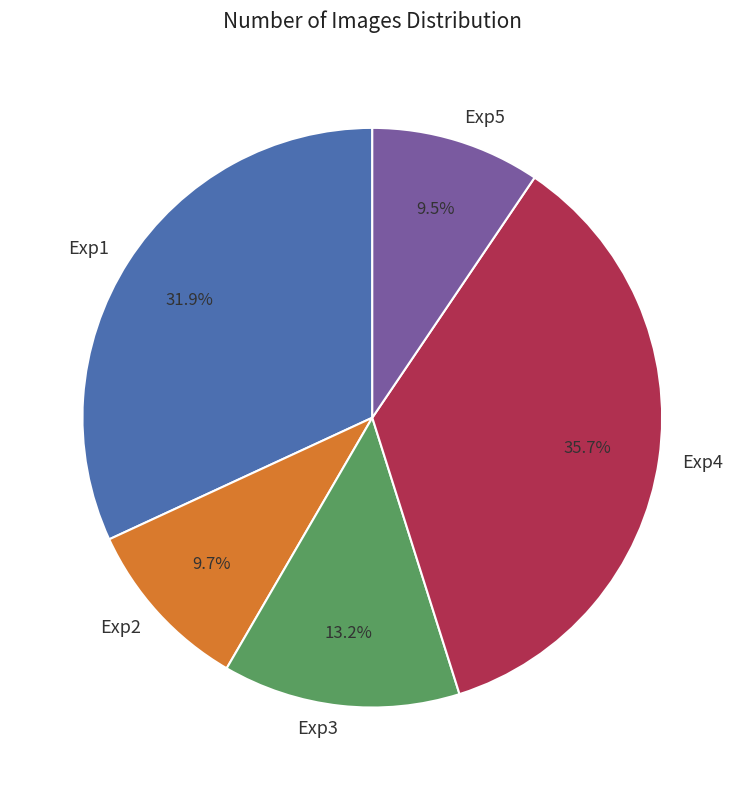

Which slice is the largest?

Exp4